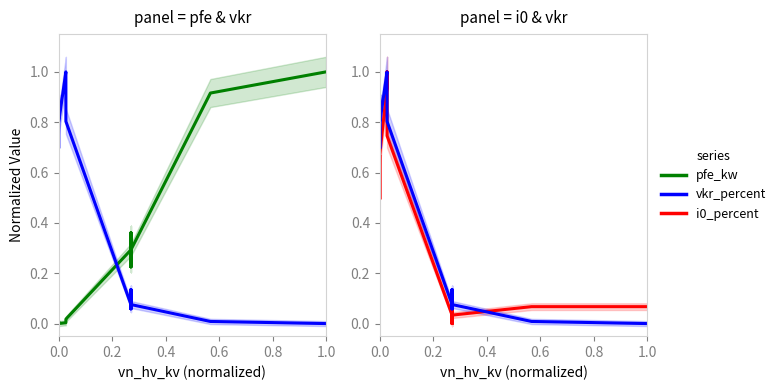

Which series has the widest spread of values?

pfe_kw